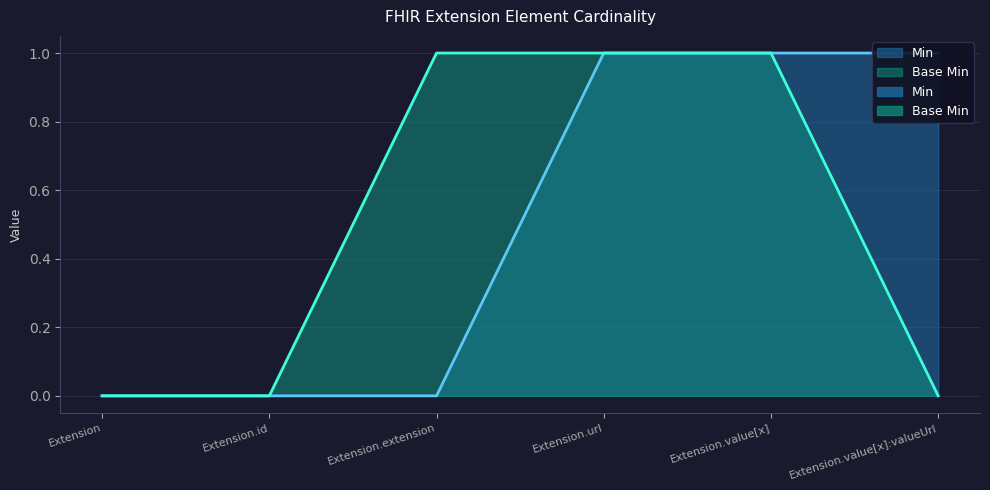

What is the label of the 5th point from the left?

Extension.value[x]